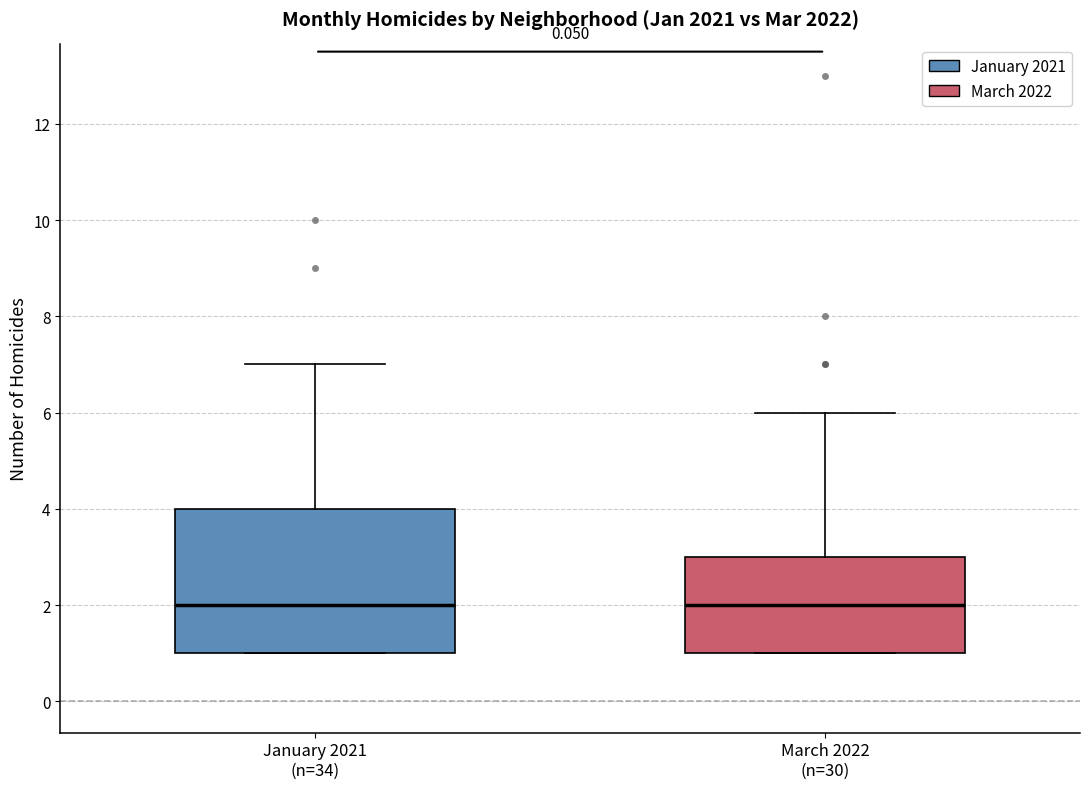

Reading left to right, transcribe this box plot: for each box, give where its median line is, the range the box spans, and where its two whiskers end, as read against the y-axis. The values are not printed on the chart, so give them approximately, as read against the axis.

January 2021 (n=34): median 2, box 1 to 4, whiskers 1 to 7
March 2022 (n=30): median 2, box 1 to 3, whiskers 1 to 6